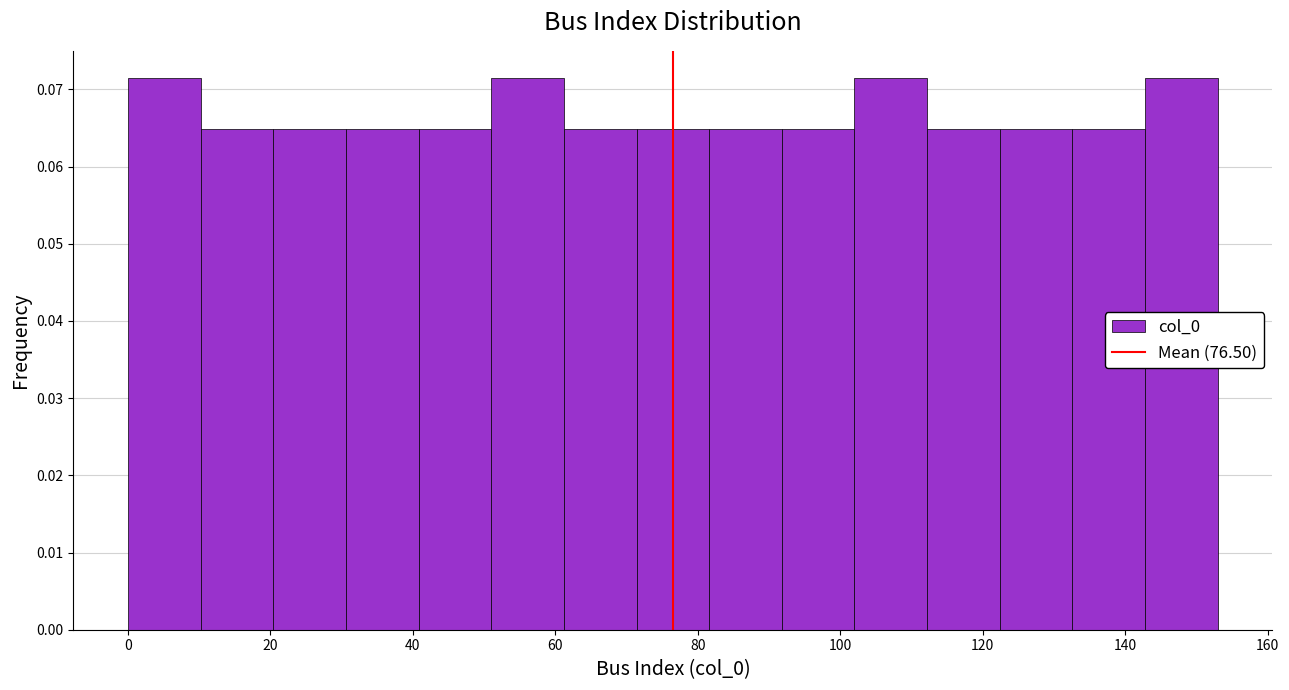

Reading left to right, list every bar in this chart as the range it spans on the x-axis followed by its height. Neither the bar edges nor the heights are printed on the chart, so give them approximately, as read against the axes.

0.0 to 10.2: 0.071
10.2 to 20.4: 0.065
20.4 to 30.6: 0.065
30.6 to 40.8: 0.065
40.8 to 51.0: 0.065
51.0 to 61.2: 0.071
61.2 to 71.4: 0.065
71.4 to 81.6: 0.065
81.6 to 91.8: 0.065
91.8 to 102.0: 0.065
102.0 to 112.2: 0.071
112.2 to 122.4: 0.065
122.4 to 132.6: 0.065
132.6 to 142.8: 0.065
142.8 to 153.0: 0.071